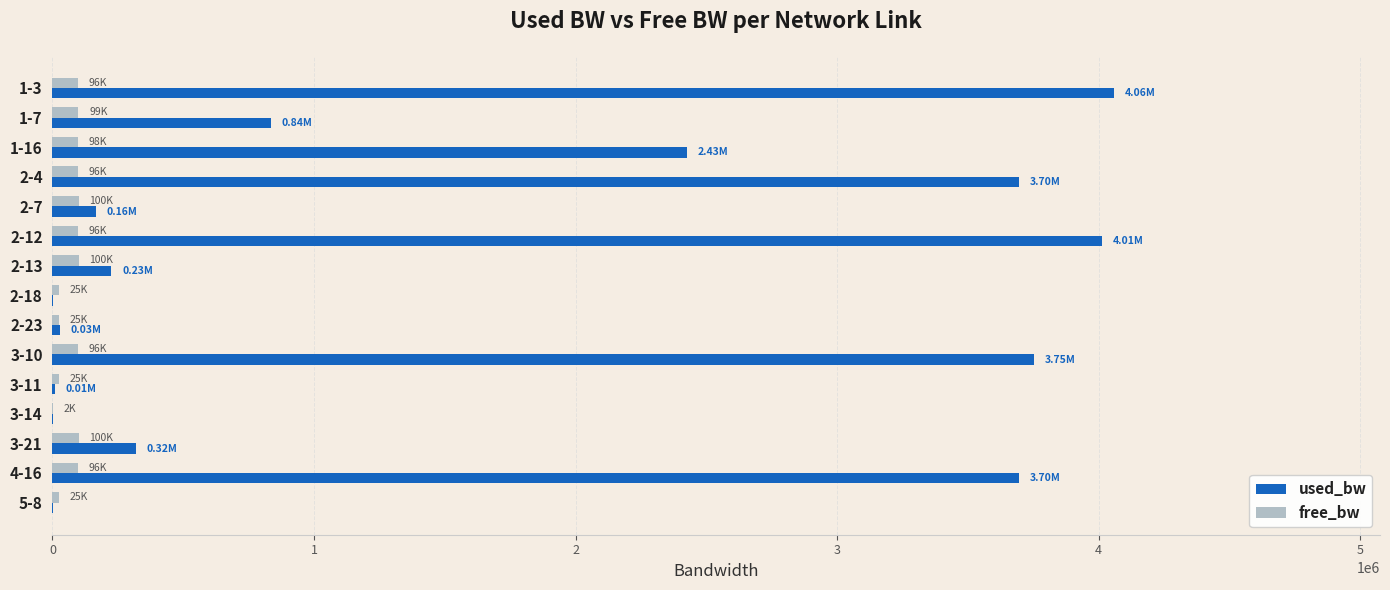

What is the sum of all used_bw values?

23232684.7